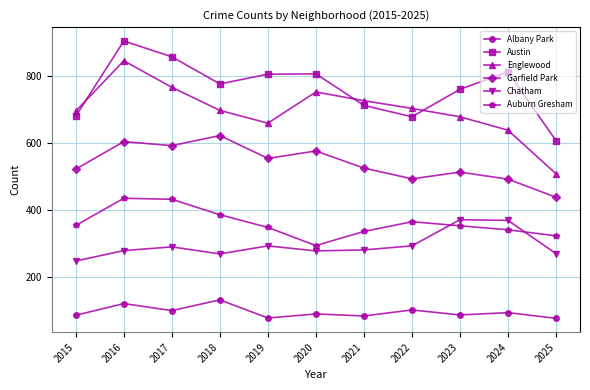

At how many categories does at least one series exceed 345?

11